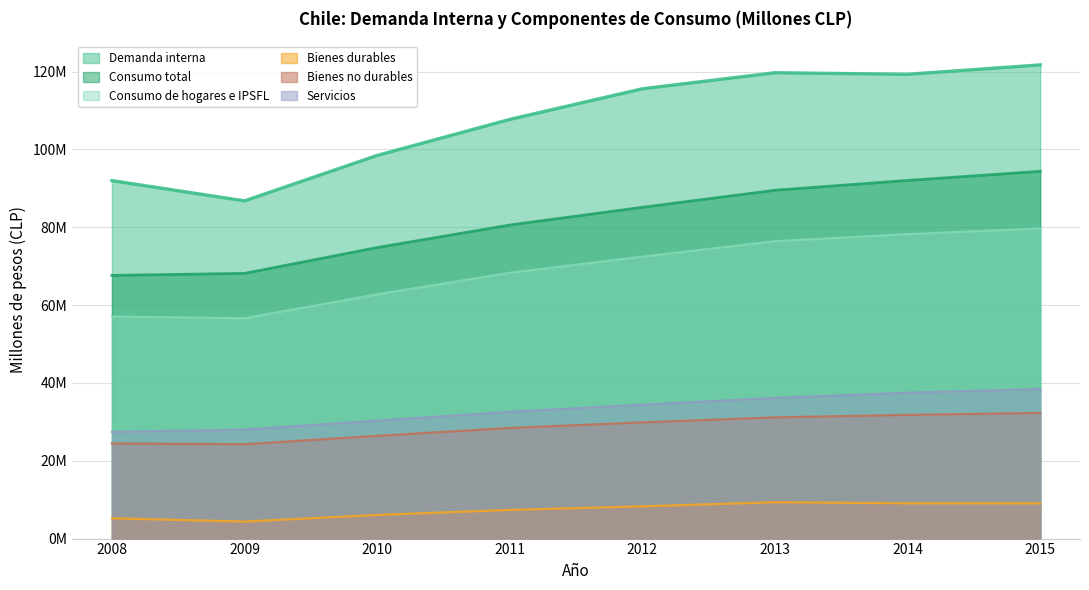

What is the difference between the highest and lowest values at 2008?

86783483